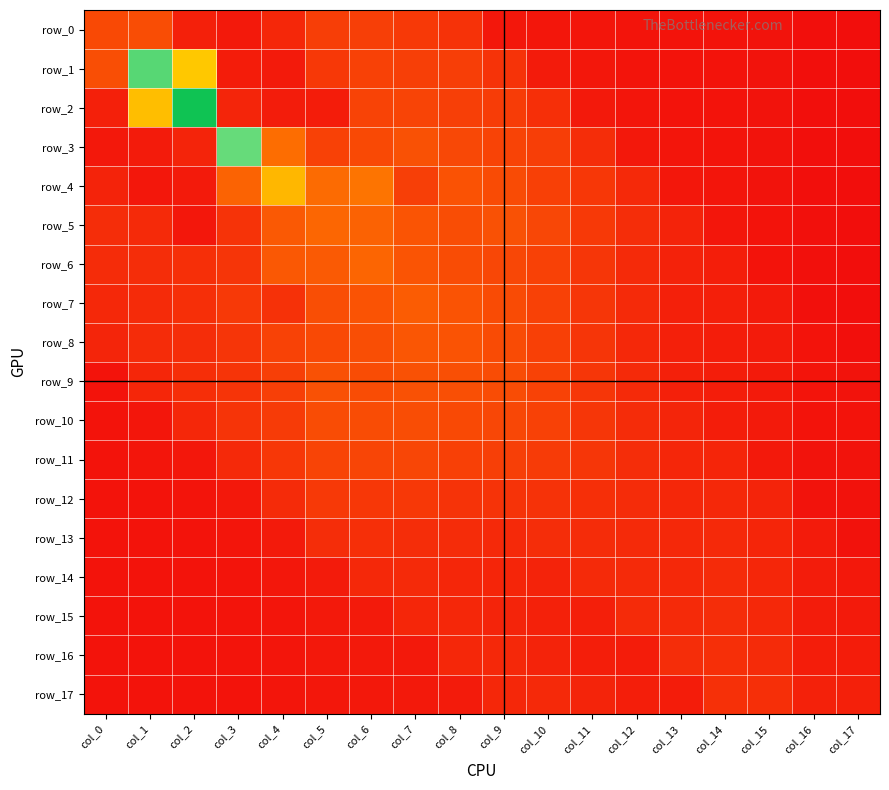

Reading left to right, extract all data points from this chart.

row_0: col_0=1.1	col_1=1.2	col_2=0.4	col_3=0.2	col_4=0.5	col_5=0.9	col_6=0.9	col_7=0.8	col_8=0.7	col_9=0.2	col_10=0.2	col_11=0.2	col_12=0.2	col_13=0.1	col_14=0.1	col_15=0.1	col_16=0.1	col_17=0.0
row_1: col_0=1.2	col_1=7.2	col_2=3.3	col_3=0.3	col_4=0.3	col_5=0.8	col_6=1.0	col_7=1.0	col_8=0.9	col_9=0.7	col_10=0.3	col_11=0.2	col_12=0.2	col_13=0.1	col_14=0.1	col_15=0.1	col_16=0.1	col_17=0.0
row_2: col_0=0.4	col_1=3.2	col_2=8.3	col_3=0.5	col_4=0.3	col_5=0.3	col_6=1.0	col_7=1.0	col_8=0.9	col_9=0.9	col_10=0.7	col_11=0.2	col_12=0.2	col_13=0.1	col_14=0.1	col_15=0.1	col_16=0.1	col_17=0.0
row_3: col_0=0.2	col_1=0.3	col_2=0.4	col_3=7.0	col_4=1.8	col_5=1.0	col_6=1.1	col_7=1.3	col_8=1.1	col_9=1.0	col_10=0.9	col_11=0.6	col_12=0.2	col_13=0.2	col_14=0.2	col_15=0.1	col_16=0.1	col_17=0.0
row_4: col_0=0.4	col_1=0.2	col_2=0.3	col_3=1.6	col_4=3.1	col_5=1.8	col_6=1.9	col_7=0.9	col_8=1.3	col_9=1.2	col_10=1.0	col_11=0.8	col_12=0.5	col_13=0.2	col_14=0.2	col_15=0.1	col_16=0.1	col_17=0.0
row_5: col_0=0.6	col_1=0.6	col_2=0.2	col_3=0.7	col_4=1.4	col_5=1.7	col_6=1.6	col_7=1.3	col_8=1.2	col_9=1.3	col_10=1.1	col_11=0.8	col_12=0.6	col_13=0.4	col_14=0.2	col_15=0.1	col_16=0.1	col_17=0.0
row_6: col_0=0.6	col_1=0.6	col_2=0.7	col_3=0.8	col_4=1.4	col_5=1.5	col_6=1.6	col_7=1.3	col_8=1.2	col_9=1.1	col_10=1.0	col_11=0.8	col_12=0.5	col_13=0.4	col_14=0.3	col_15=0.1	col_16=0.1	col_17=0.0
row_7: col_0=0.5	col_1=0.6	col_2=0.7	col_3=0.8	col_4=0.7	col_5=1.2	col_6=1.3	col_7=1.5	col_8=1.3	col_9=1.2	col_10=1.0	col_11=0.8	col_12=0.6	col_13=0.4	col_14=0.4	col_15=0.3	col_16=0.1	col_17=0.0
row_8: col_0=0.5	col_1=0.6	col_2=0.6	col_3=0.8	col_4=1.0	col_5=1.1	col_6=1.2	col_7=1.4	col_8=1.3	col_9=1.2	col_10=1.0	col_11=0.8	col_12=0.5	col_13=0.4	col_14=0.3	col_15=0.3	col_16=0.1	col_17=0.1
row_9: col_0=0.1	col_1=0.5	col_2=0.6	col_3=0.7	col_4=0.9	col_5=1.3	col_6=1.2	col_7=1.3	col_8=1.2	col_9=1.2	col_10=1.0	col_11=0.8	col_12=0.6	col_13=0.4	col_14=0.3	col_15=0.3	col_16=0.2	col_17=0.1
row_10: col_0=0.1	col_1=0.2	col_2=0.5	col_3=0.7	col_4=0.9	col_5=1.2	col_6=1.2	col_7=1.2	col_8=1.1	col_9=1.1	col_10=1.0	col_11=0.8	col_12=0.6	col_13=0.5	col_14=0.3	col_15=0.3	col_16=0.1	col_17=0.1
row_11: col_0=0.1	col_1=0.2	col_2=0.2	col_3=0.5	col_4=0.8	col_5=1.0	col_6=1.1	col_7=1.1	col_8=1.0	col_9=0.9	col_10=0.9	col_11=0.8	col_12=0.6	col_13=0.5	col_14=0.5	col_15=0.2	col_16=0.1	col_17=0.1
row_12: col_0=0.1	col_1=0.1	col_2=0.2	col_3=0.2	col_4=0.6	col_5=0.8	col_6=0.8	col_7=0.8	col_8=0.7	col_9=0.7	col_10=0.7	col_11=0.7	col_12=0.6	col_13=0.5	col_14=0.5	col_15=0.4	col_16=0.1	col_17=0.1
row_13: col_0=0.1	col_1=0.1	col_2=0.1	col_3=0.2	col_4=0.3	col_5=0.6	col_6=0.7	col_7=0.6	col_8=0.6	col_9=0.5	col_10=0.6	col_11=0.6	col_12=0.6	col_13=0.5	col_14=0.5	col_15=0.5	col_16=0.3	col_17=0.1
row_14: col_0=0.1	col_1=0.1	col_2=0.1	col_3=0.2	col_4=0.2	col_5=0.3	col_6=0.5	col_7=0.6	col_8=0.5	col_9=0.5	col_10=0.4	col_11=0.6	col_12=0.6	col_13=0.5	col_14=0.6	col_15=0.5	col_16=0.3	col_17=0.2
row_15: col_0=0.1	col_1=0.1	col_2=0.1	col_3=0.2	col_4=0.2	col_5=0.2	col_6=0.3	col_7=0.5	col_8=0.5	col_9=0.4	col_10=0.4	col_11=0.4	col_12=0.6	col_13=0.6	col_14=0.6	col_15=0.5	col_16=0.3	col_17=0.3
row_16: col_0=0.1	col_1=0.1	col_2=0.1	col_3=0.1	col_4=0.2	col_5=0.2	col_6=0.2	col_7=0.2	col_8=0.5	col_9=0.5	col_10=0.4	col_11=0.3	col_12=0.3	col_13=0.6	col_14=0.7	col_15=0.6	col_16=0.3	col_17=0.3
row_17: col_0=0.1	col_1=0.1	col_2=0.1	col_3=0.1	col_4=0.2	col_5=0.2	col_6=0.2	col_7=0.2	col_8=0.3	col_9=0.5	col_10=0.5	col_11=0.4	col_12=0.3	col_13=0.3	col_14=0.7	col_15=0.7	col_16=0.4	col_17=0.4